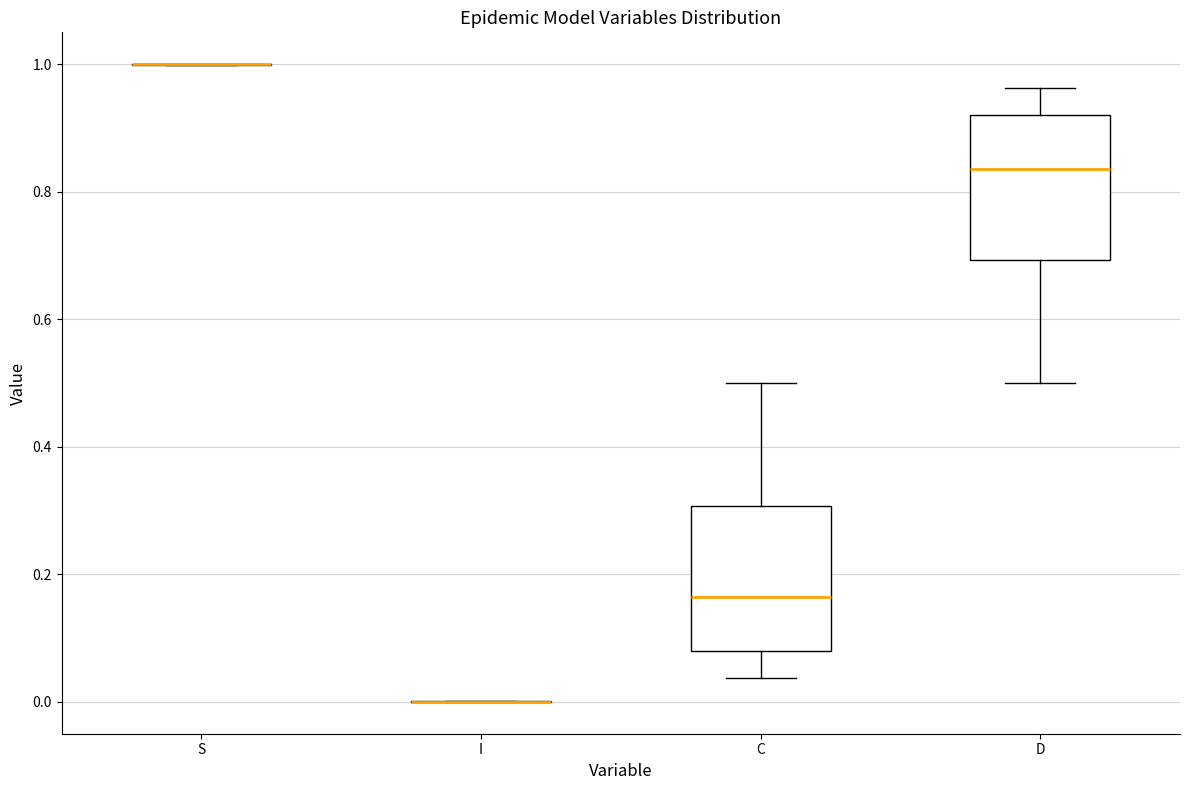

Reading left to right, read every box against the y-axis: the position of its median line, the range the box covers, and the ends of its whiskers. The values are not printed on the chart, so give them approximately, as read against the axis.

S: box collapsed to a line at 1.00, whiskers 1.00 to 1.00
I: box collapsed to a line at 0.00, whiskers 0.00 to 0.00
C: median 0.16, box 0.08 to 0.30, whiskers 0.04 to 0.50
D: median 0.84, box 0.70 to 0.92, whiskers 0.50 to 0.96